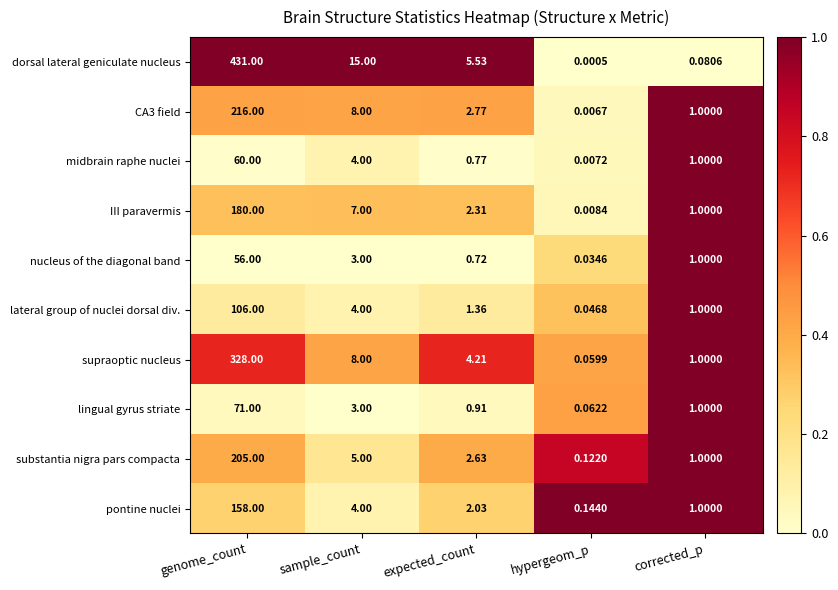

Rank the categories by substantia nigra pars compacta value from highest to lowest.

genome_count, sample_count, expected_count, corrected_p, hypergeom_p